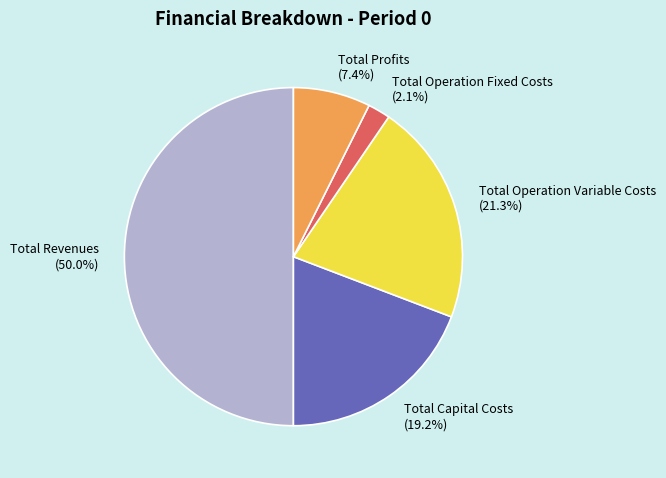

Is the sum of Total Capital Costs and Total Profits greater than half?

No